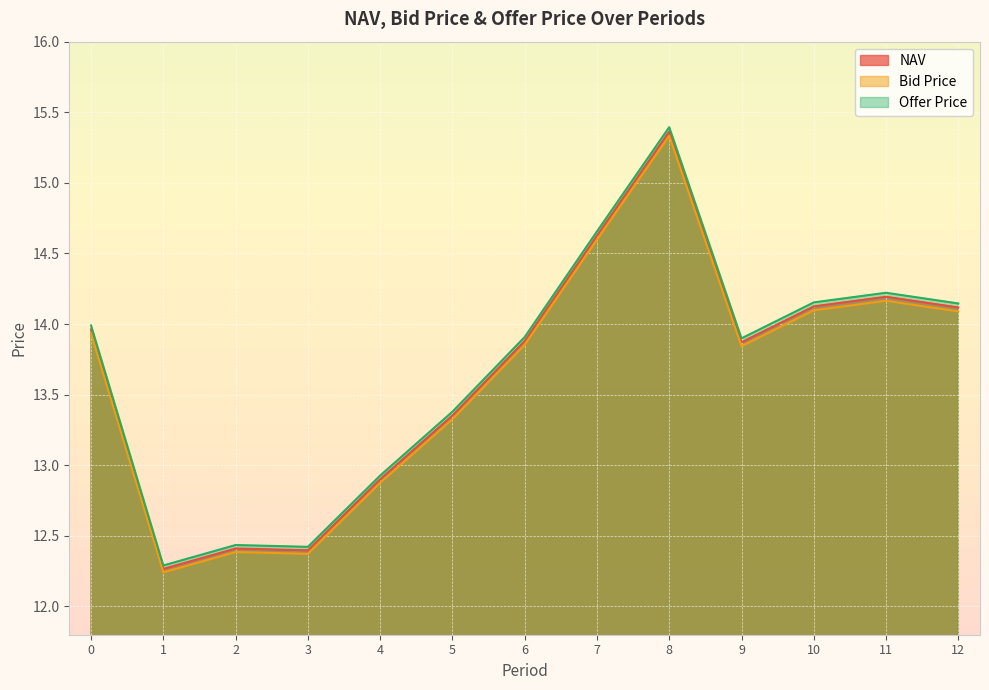

Between 2 and 12, which is larger?

12